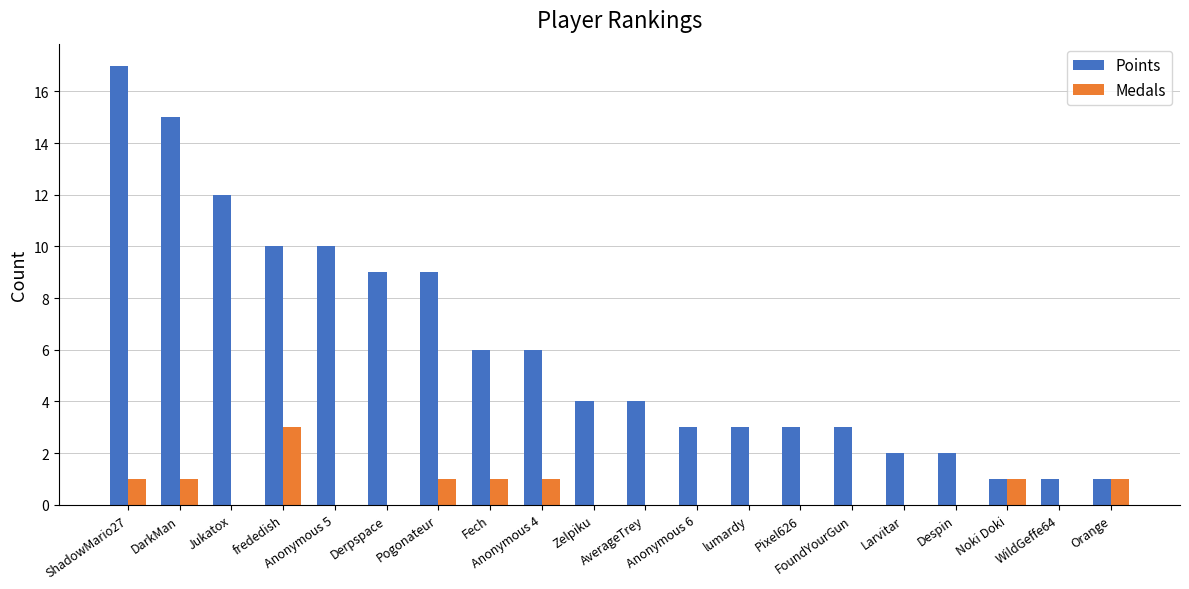

Reading left to right, transcribe all the data shown in this chart.

Points: ShadowMario27=17	DarkMan=15	Jukatox=12	frededish=10	Anonymous 5=10	Derpspace=9	Pogonateur=9	Fech=6	Anonymous 4=6	Zelpiku=4	AverageTrey=4	Anonymous 6=3	lumardy=3	Pixel626=3	FoundYourGun=3	Larvitar=2	Despin=2	Noki Doki=1	WildGeffe64=1	Orange=1
Medals: ShadowMario27=1	DarkMan=1	Jukatox=0	frededish=3	Anonymous 5=0	Derpspace=0	Pogonateur=1	Fech=1	Anonymous 4=1	Zelpiku=0	AverageTrey=0	Anonymous 6=0	lumardy=0	Pixel626=0	FoundYourGun=0	Larvitar=0	Despin=0	Noki Doki=1	WildGeffe64=0	Orange=1